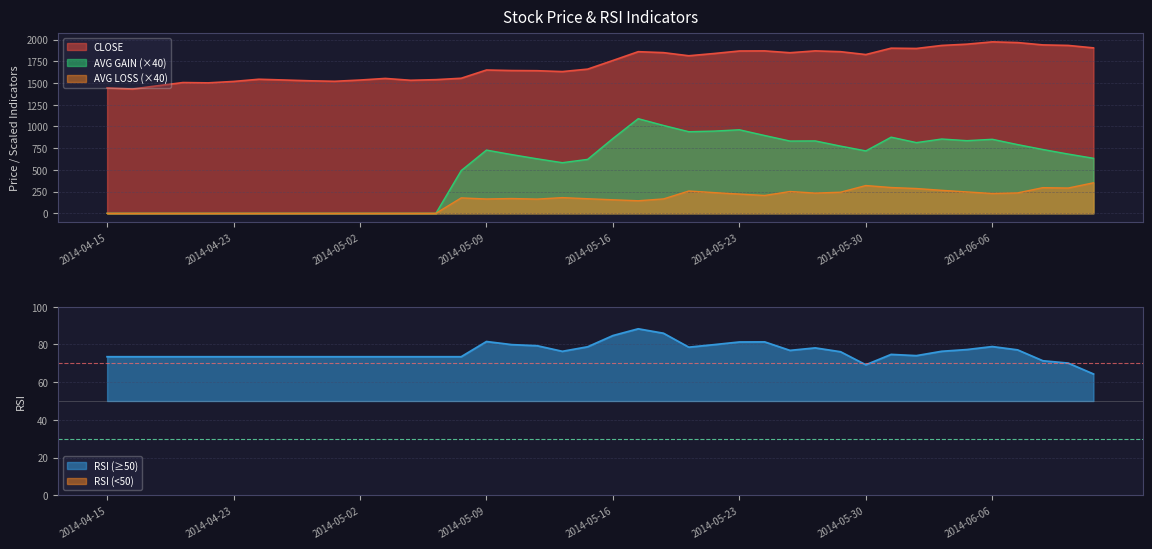

List the series in order of their peak value, highest first.

CLOSE, AVG GAIN, AVG LOSS, RSI